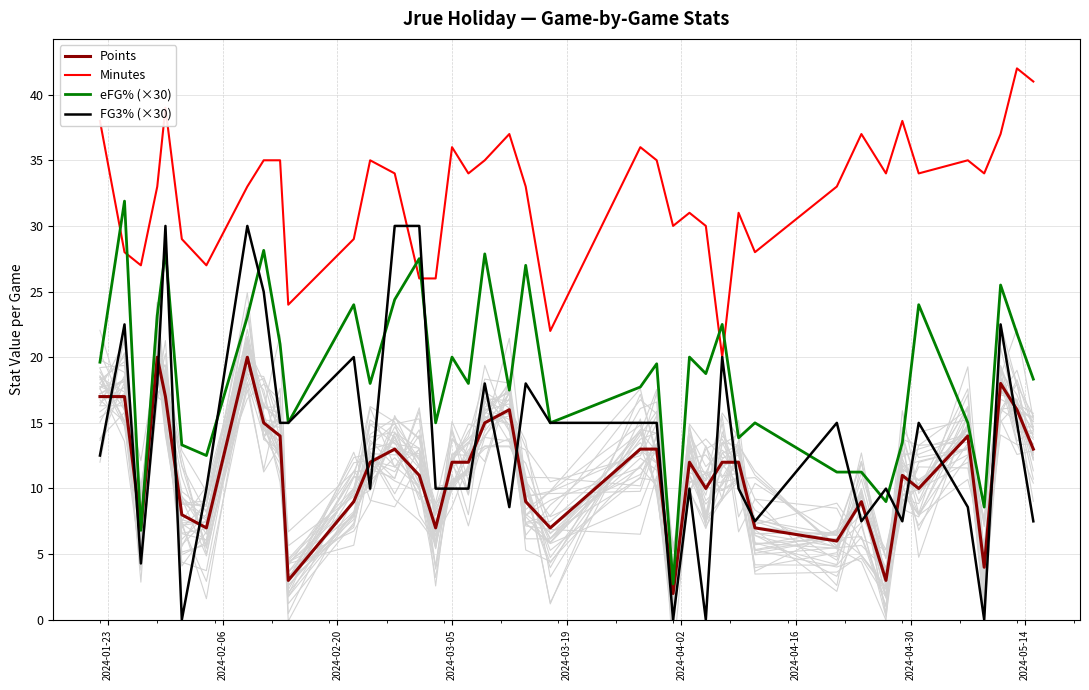

What is the maximum value shown in the chart?

42.0